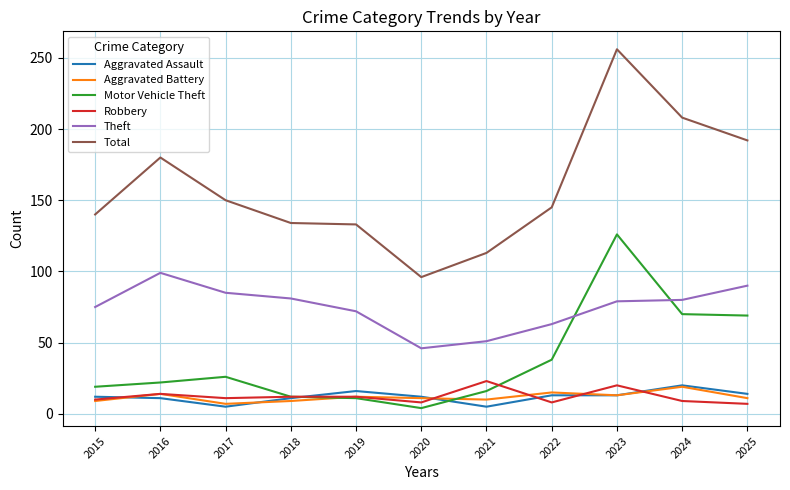

True or false: Motor Vehicle Theft has a value of 6 at 2016.

False